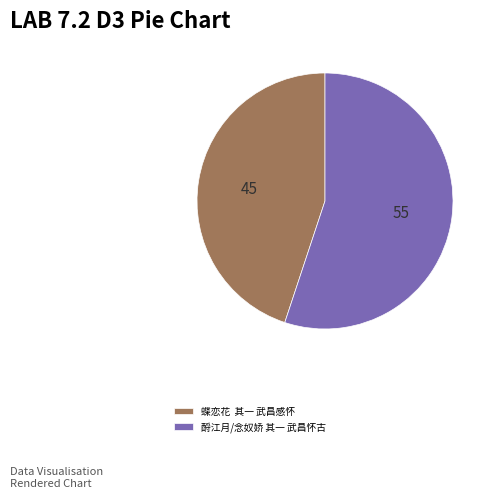

Which slice is the smallest?

蝶恋花 其一 武昌感怀